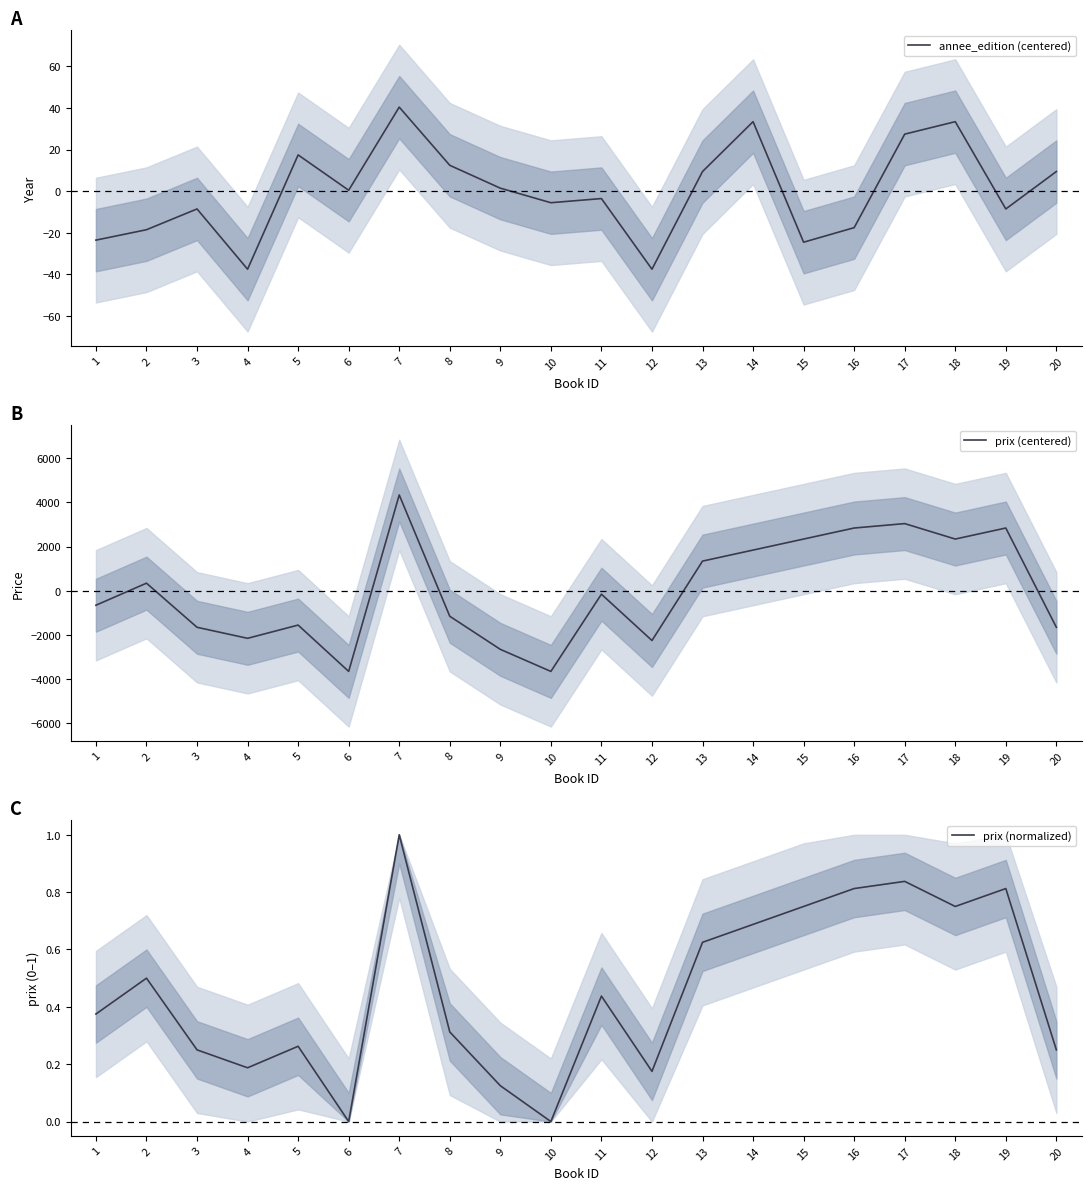

At which label is annee_edition (centered) closest to 1?

9